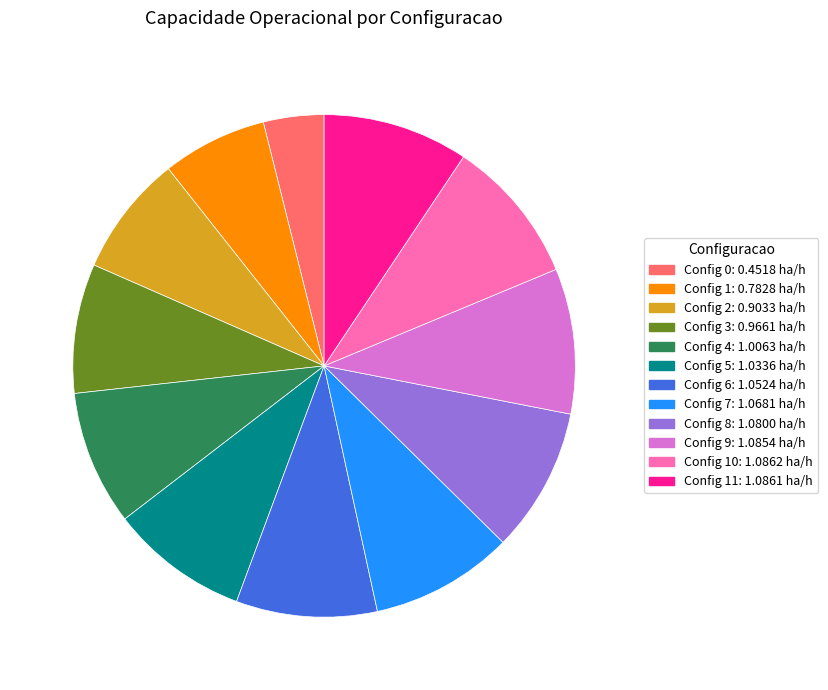

Is there a majority slice in this chart?

No